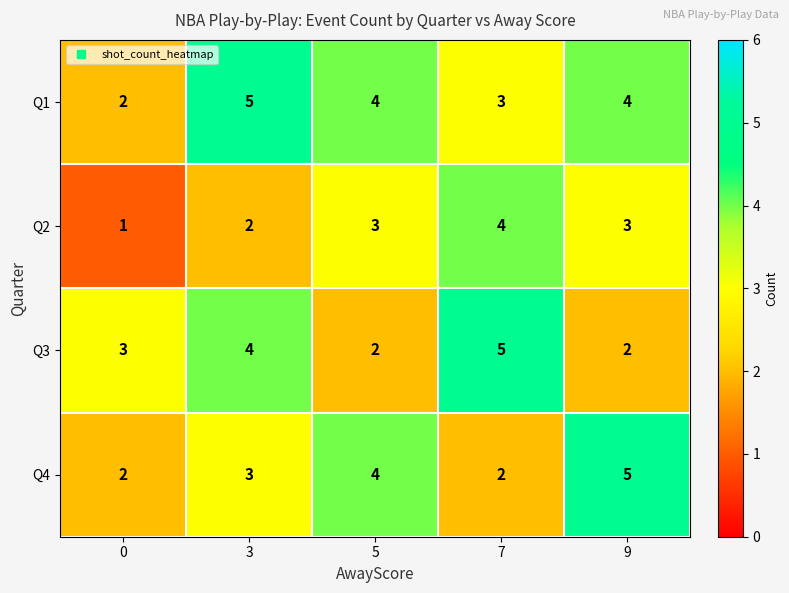

Rank the series at 3 from highest to lowest value.

Q1, Q3, Q4, Q2